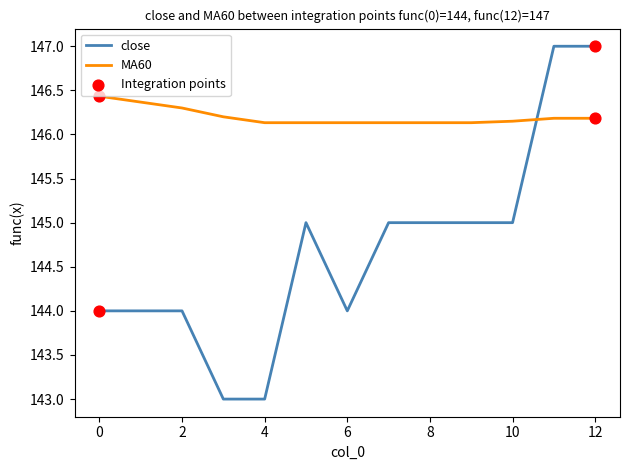

Which series has the largest total across all categories?

MA60